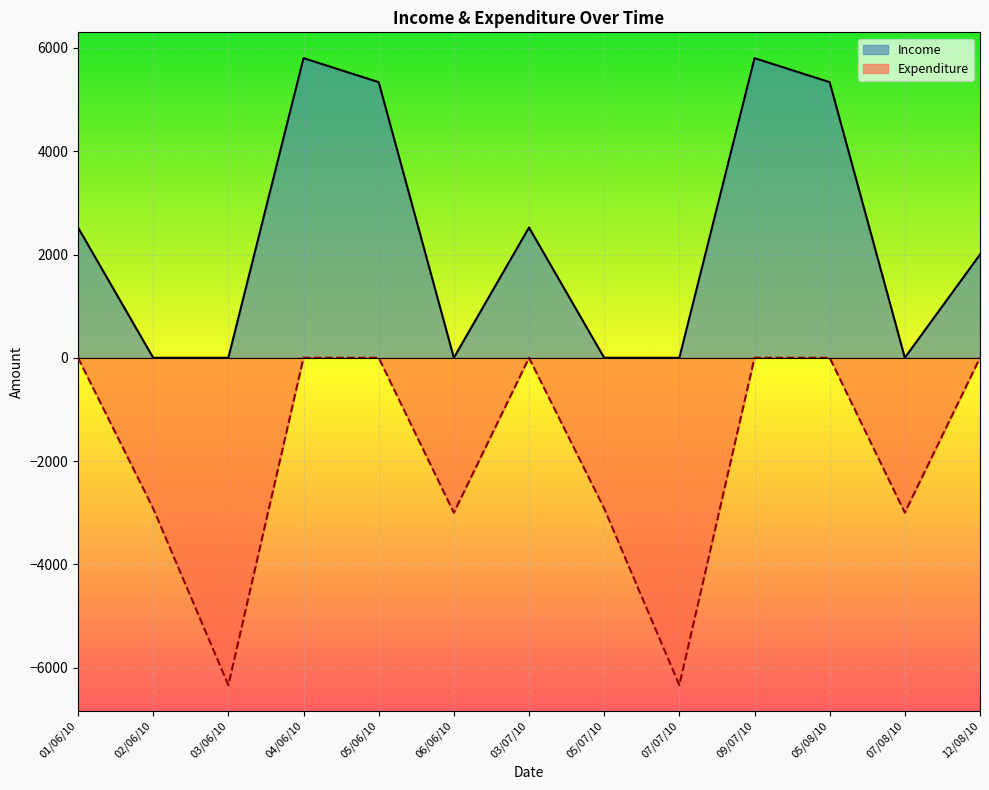

True or false: Expenditure and Income intersect in this chart.

False